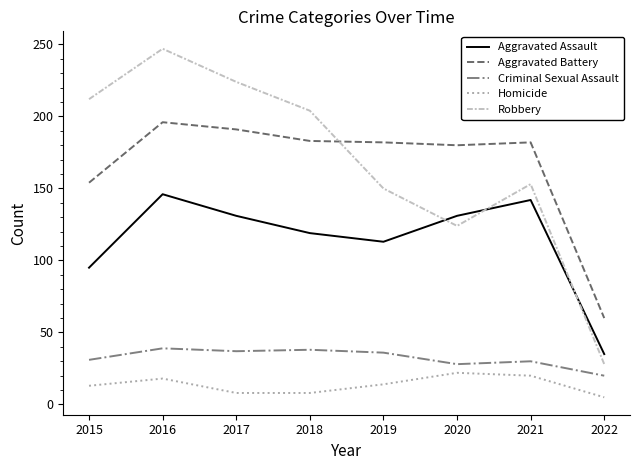

Which series changed the most between 2020 and 2021?

Robbery